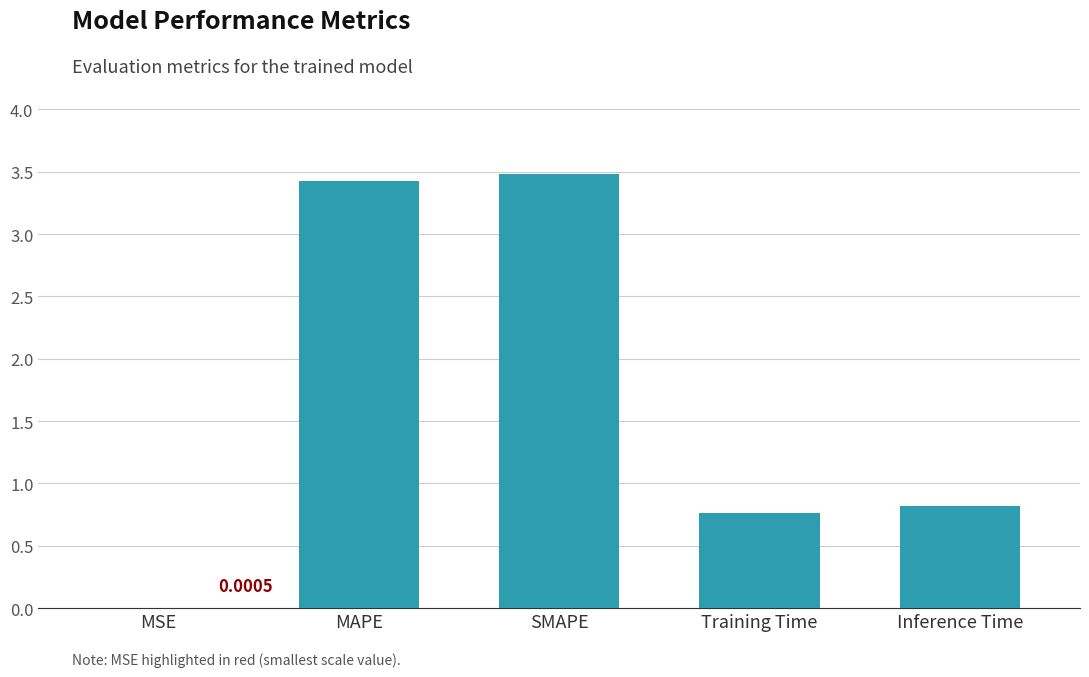

The value at MSE is 0.0. True or false?

True